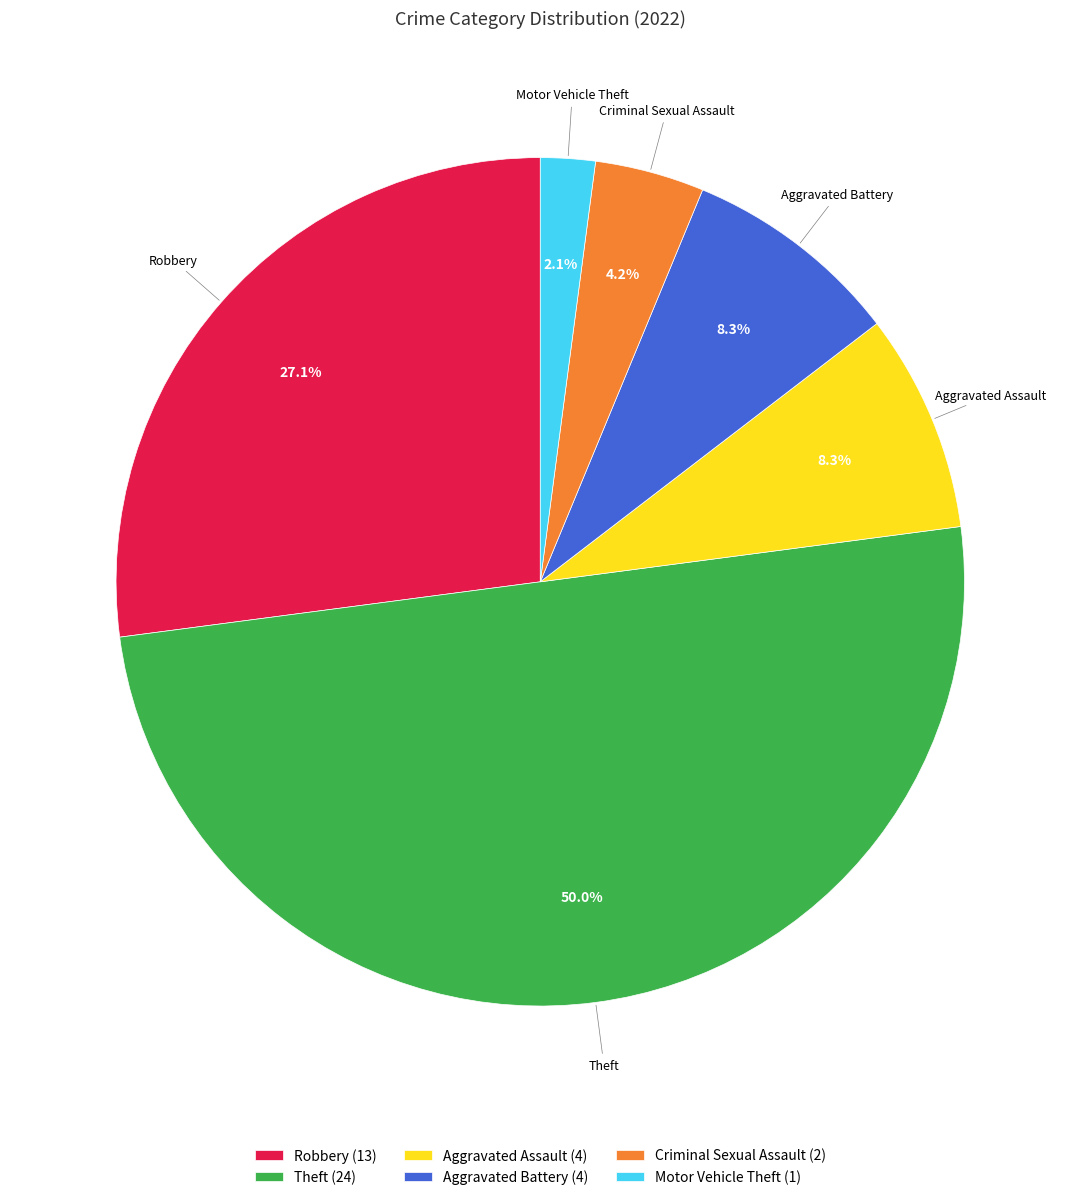

How many segments does this pie chart have?

6